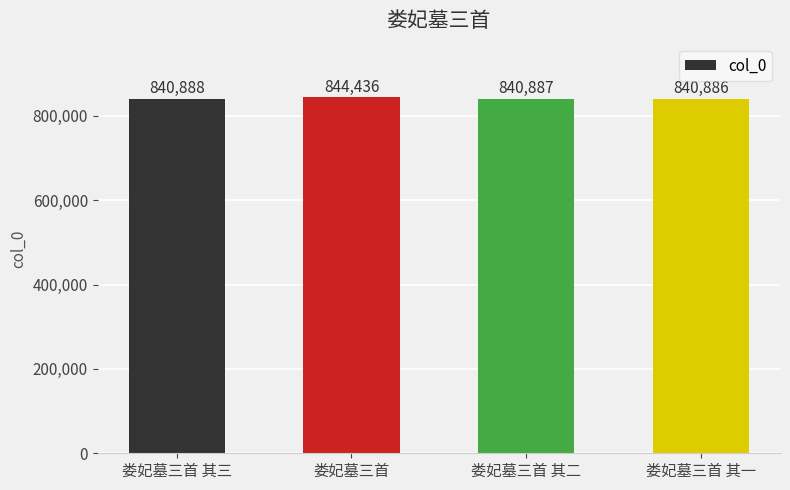

Where is the data nearest to the value 842661?

娄妃墓三首 其三